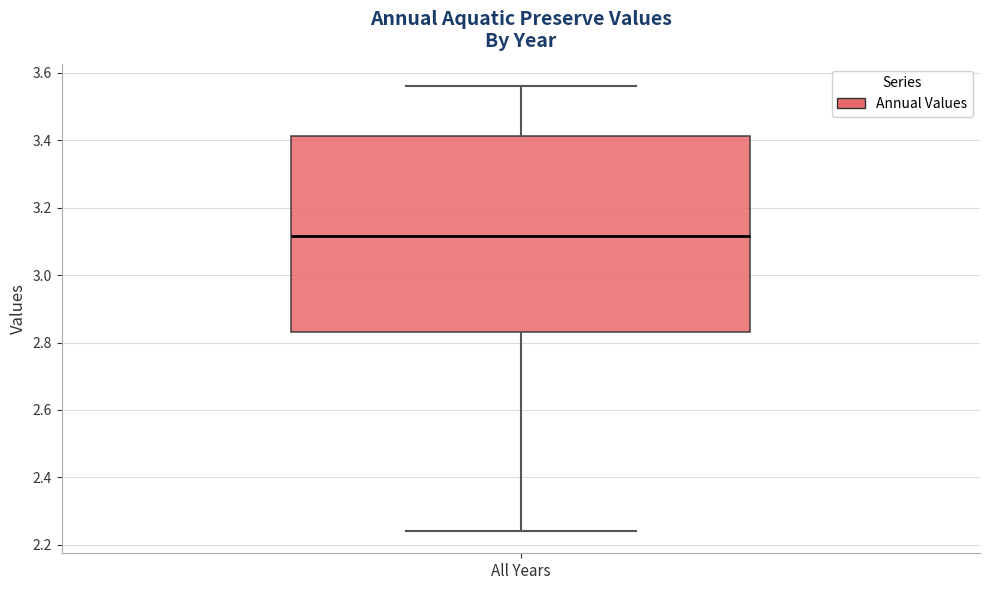

Read this box plot against the y-axis: the position of the median line, the range covered by the box, and the ends of both whiskers. The values are not printed on the chart, so give them approximately, as read against the axis.

median 3.12, box 2.84 to 3.42, whiskers 2.24 to 3.56